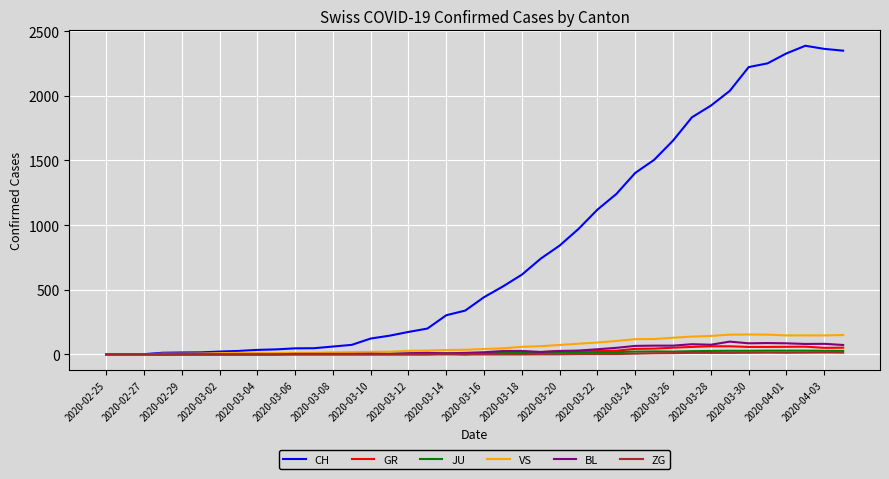

How many values in the CH series are below 443?

20